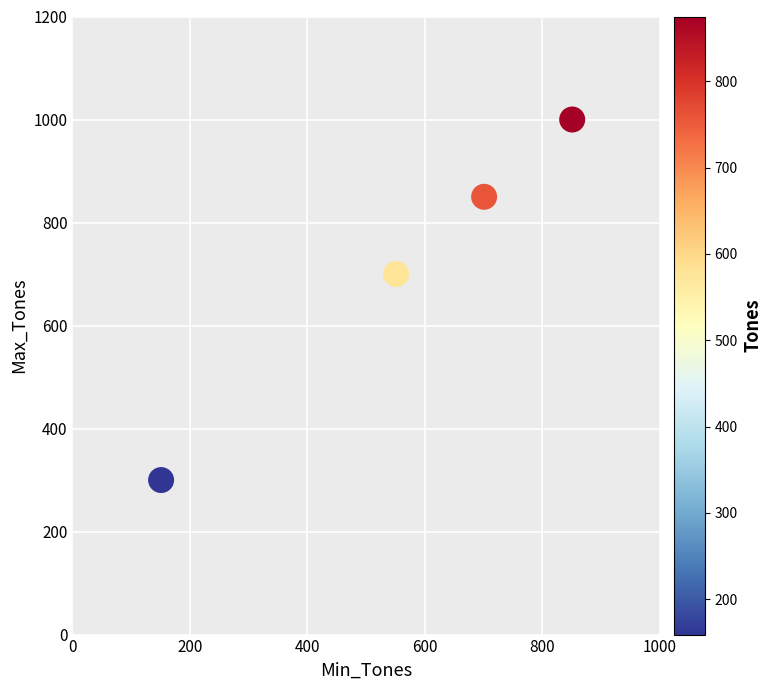

What is the range of X values (max minus min)?

700